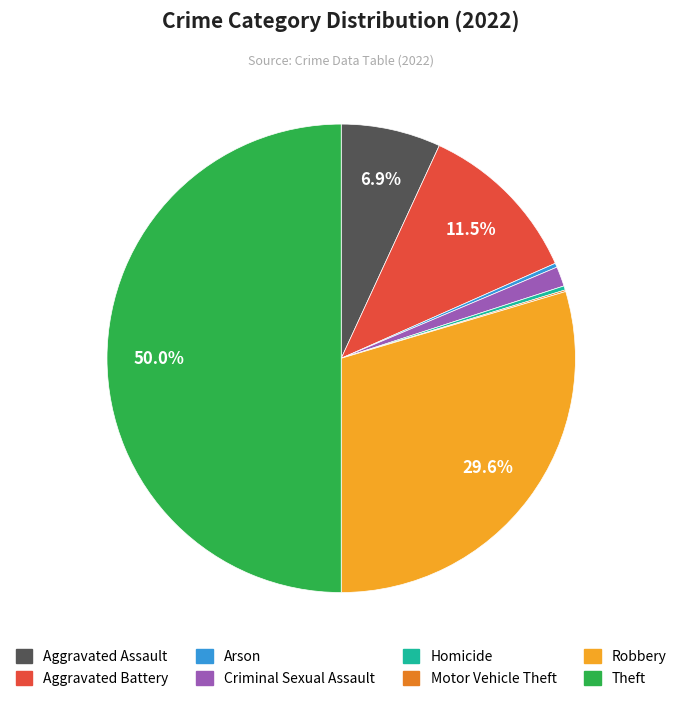

Does Aggravated Assault represent more than half of the total?

No